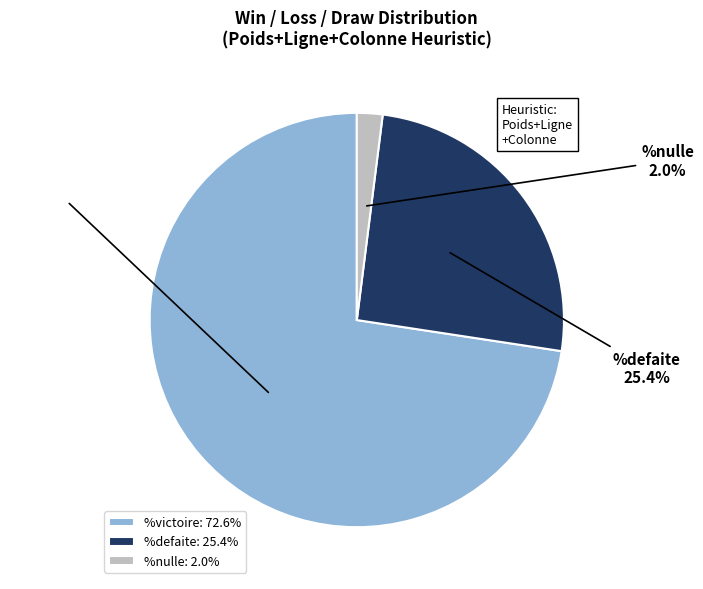

Does any single category account for the majority?

Yes